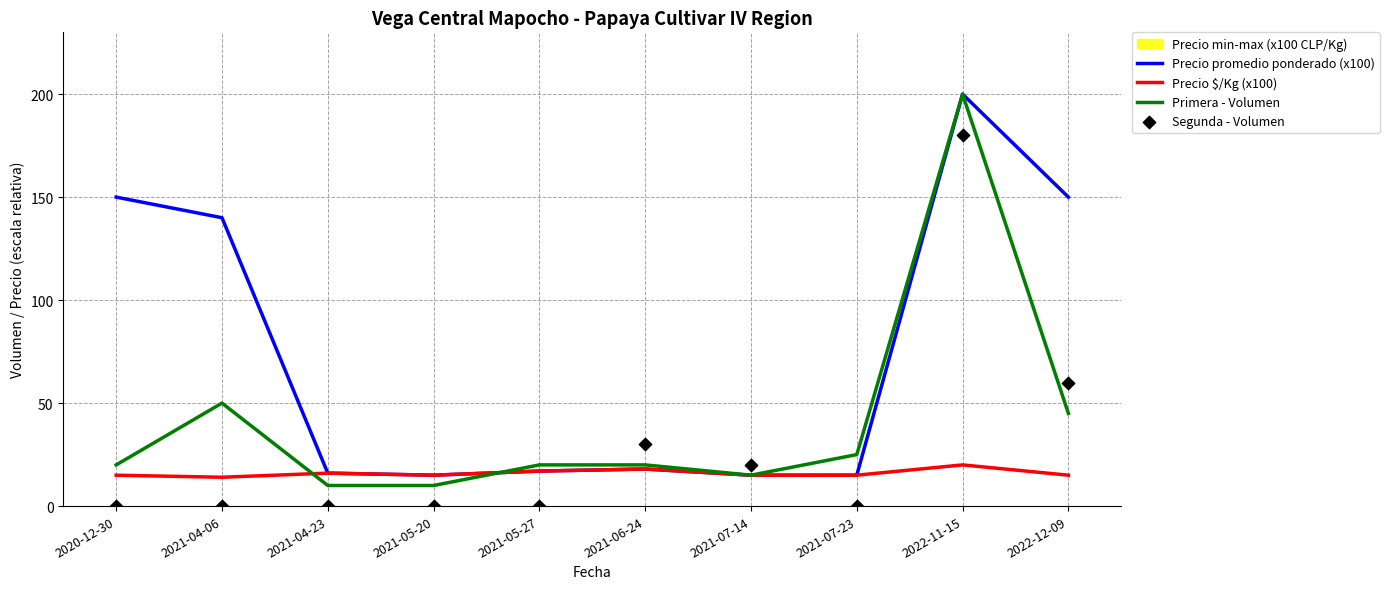

Which series has the widest spread of Y values?

Primera - Volumen